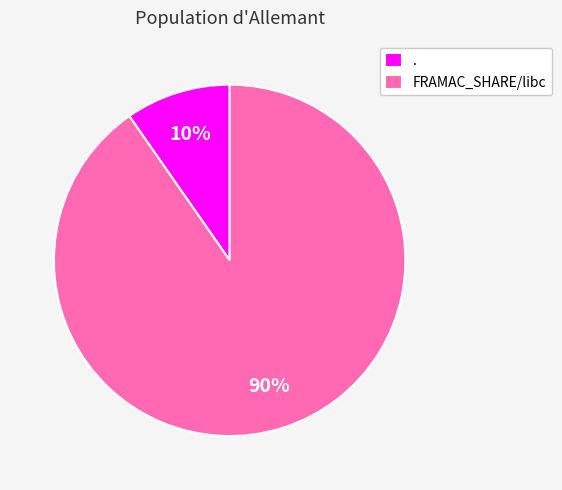

Rank the categories by value from lowest to highest.

., FRAMAC_SHARE/libc